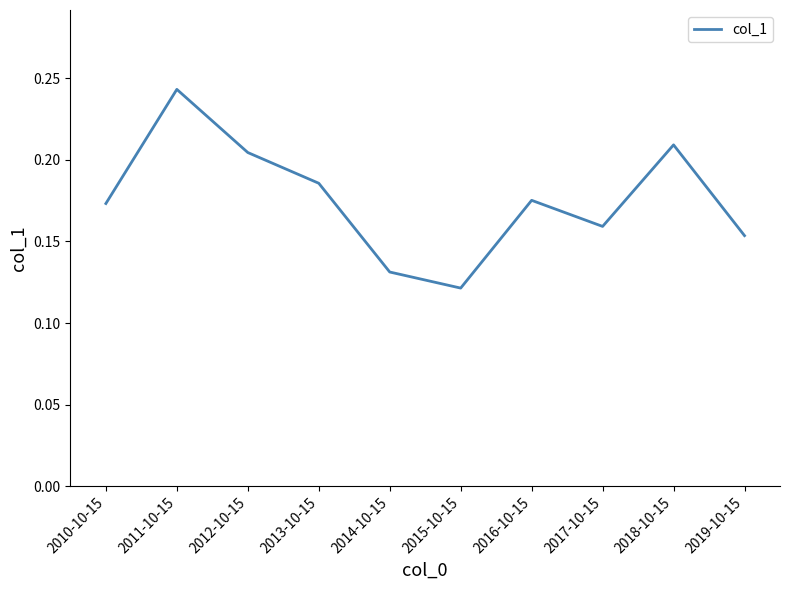

Which label corresponds to the smallest value in the chart?

2015-10-15